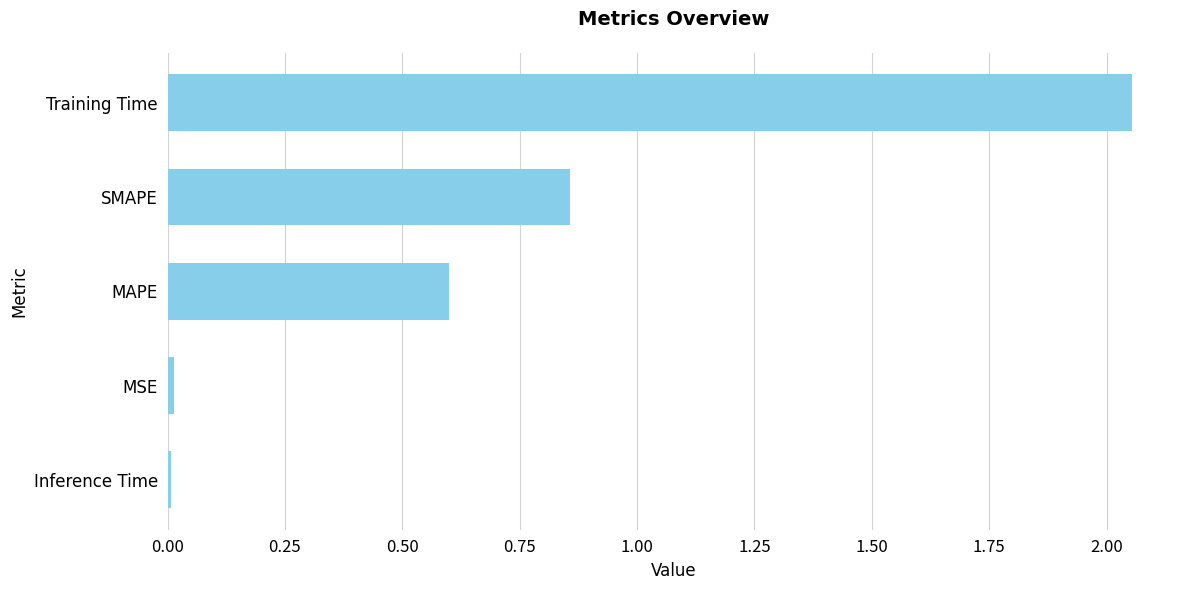

Which has a higher value, MAPE or MSE?

MAPE